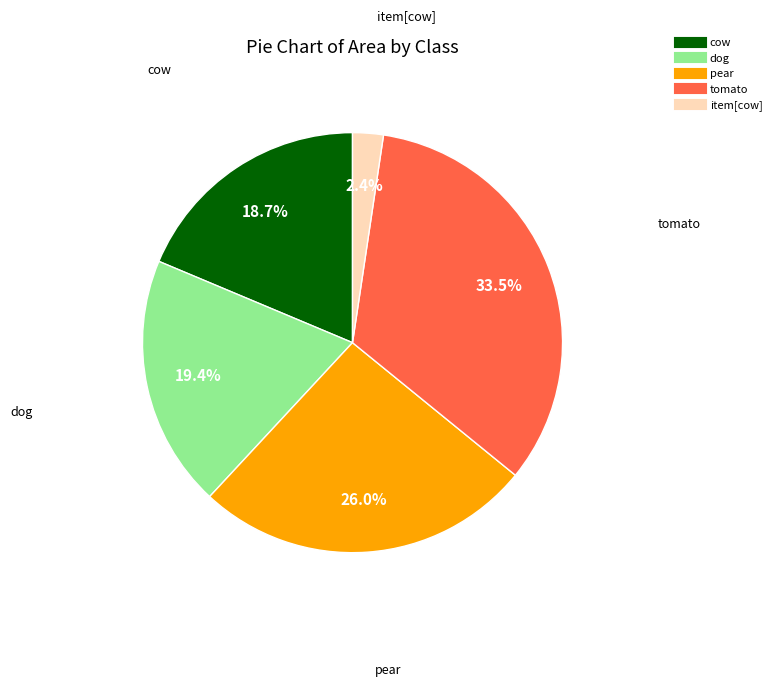

Is there a majority slice in this chart?

No